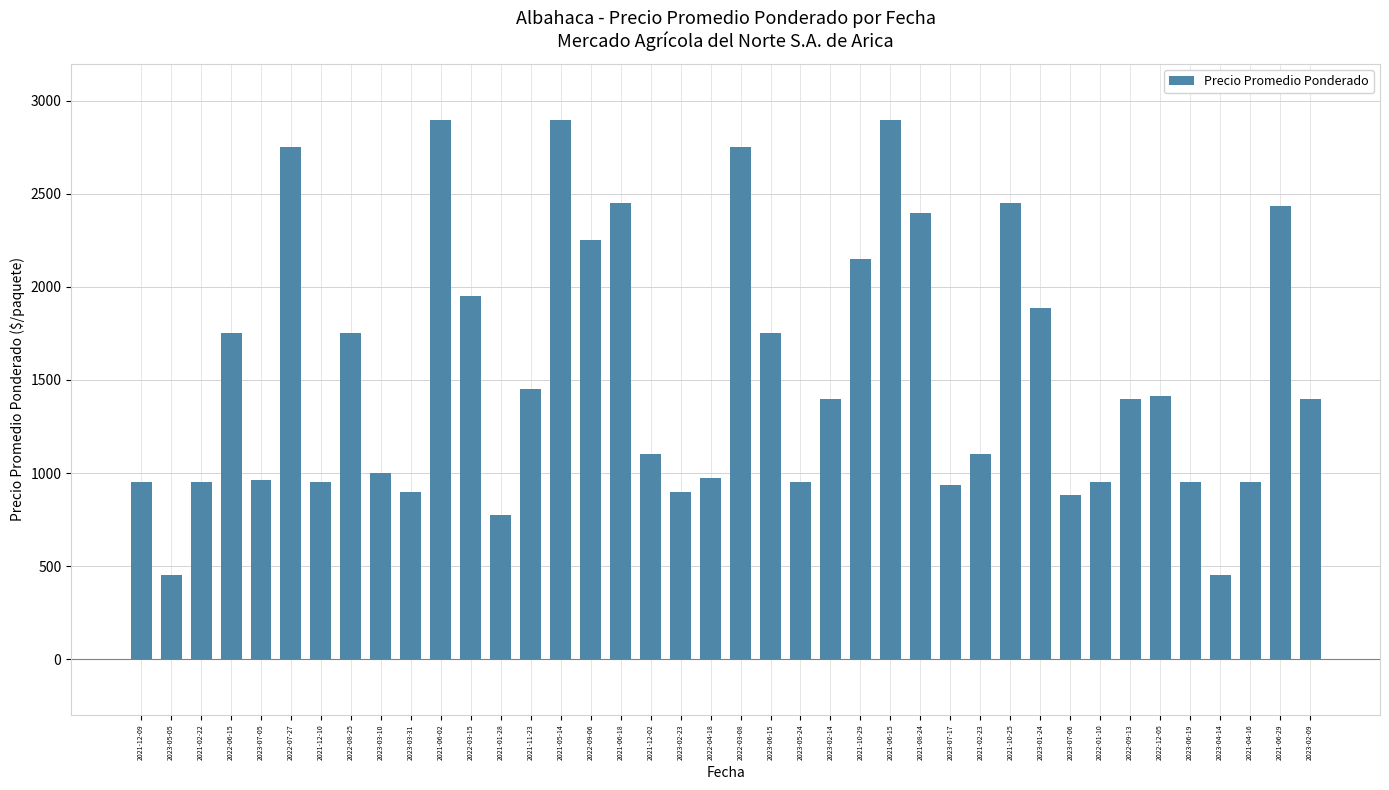

How many categories are shown in the chart?

40